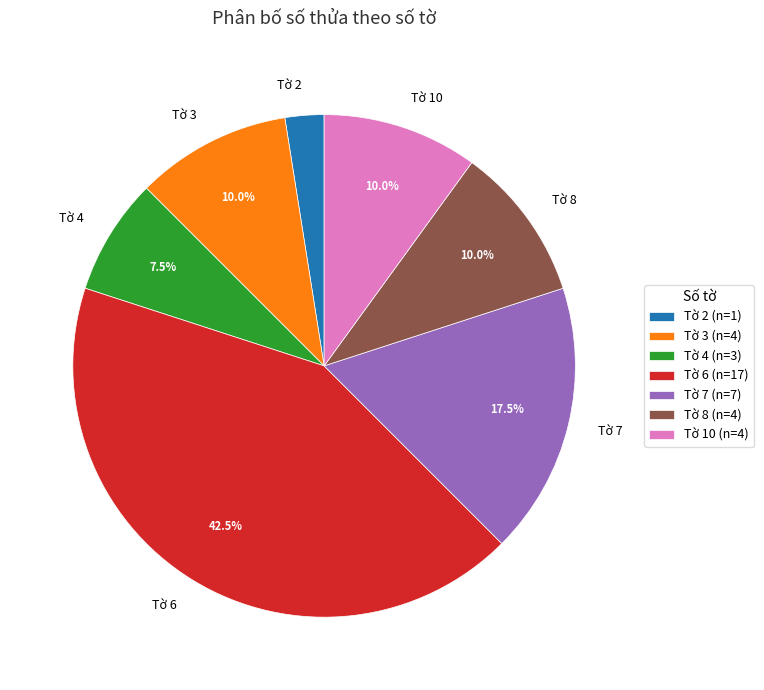

To the nearest percent, what is the average slice percentage?

14%